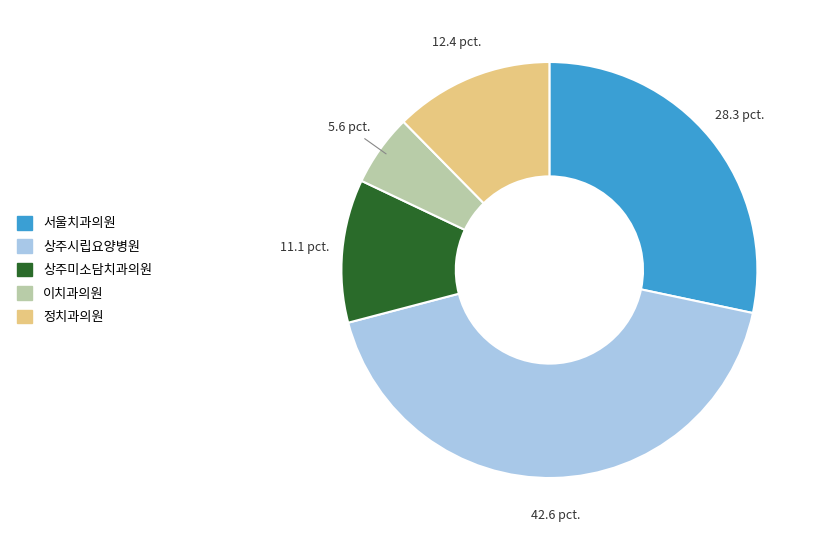

How many slices are in this pie chart?

5